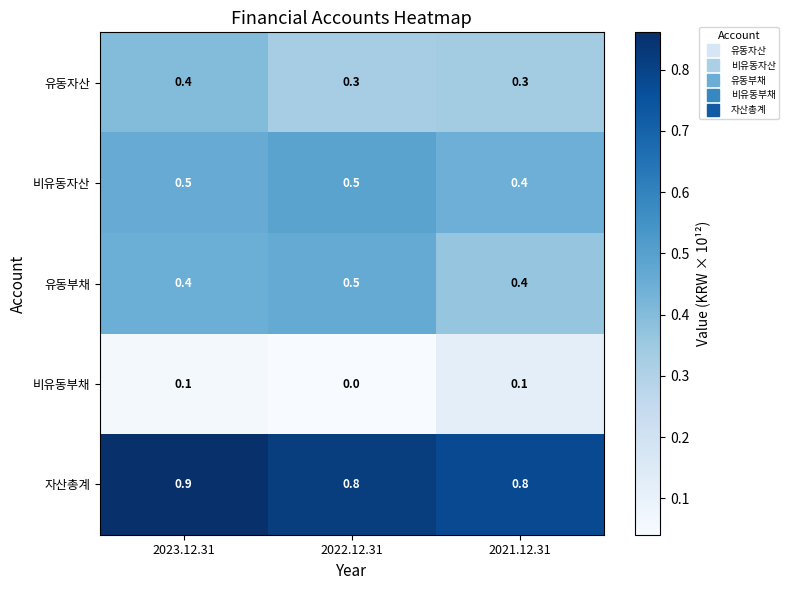

True or false: 유동자산 has a value of 0.3 at 2022.12.31.

True